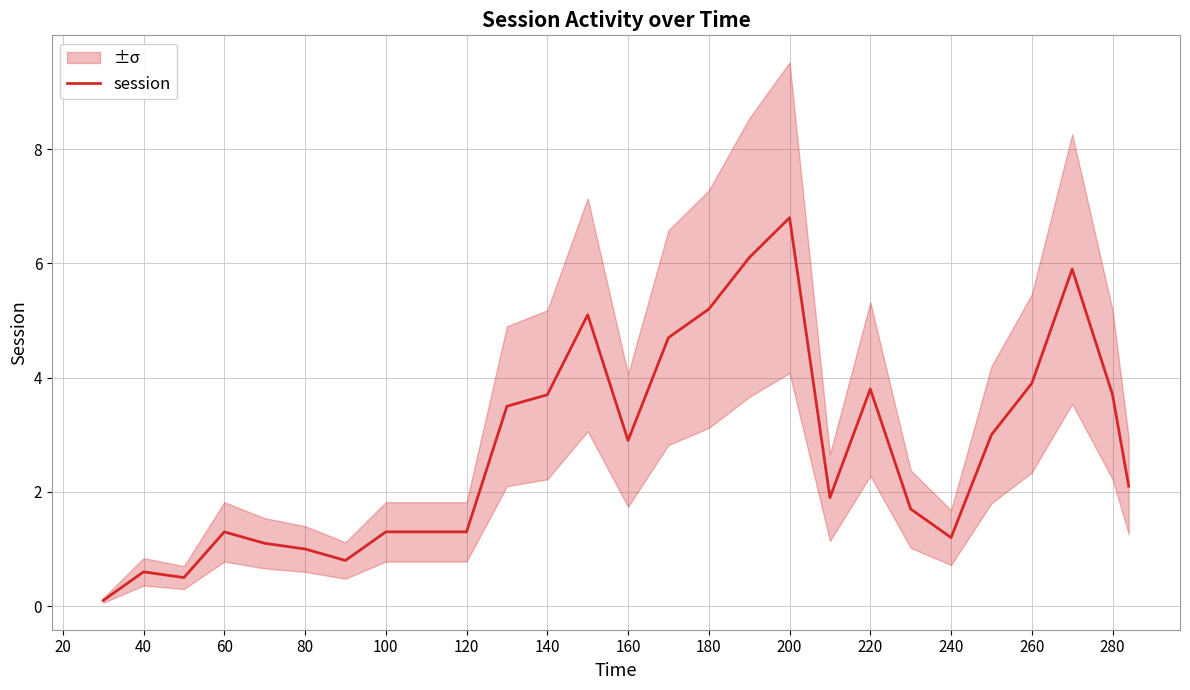

What is the value of the 16th point from the left?

5.2